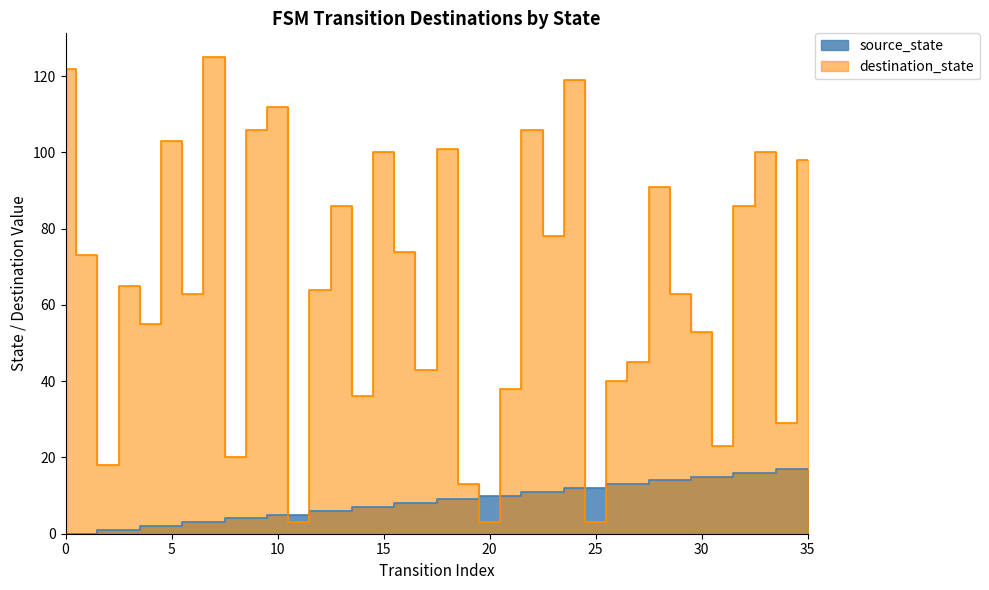

Reading left to right, extract all data points from this chart.

source_state: 0	0	1	1	2	2	3	3	4	4	5	5	6	6	7	7	8	8	9	9	10	10	11	11	12	12	13	13	14	14	15	15	16	16	17	17
destination_state: 122	73	18	65	55	103	63	125	20	106	112	3	64	86	36	100	74	43	101	13	3	38	106	78	119	3	40	45	91	63	53	23	86	100	29	98